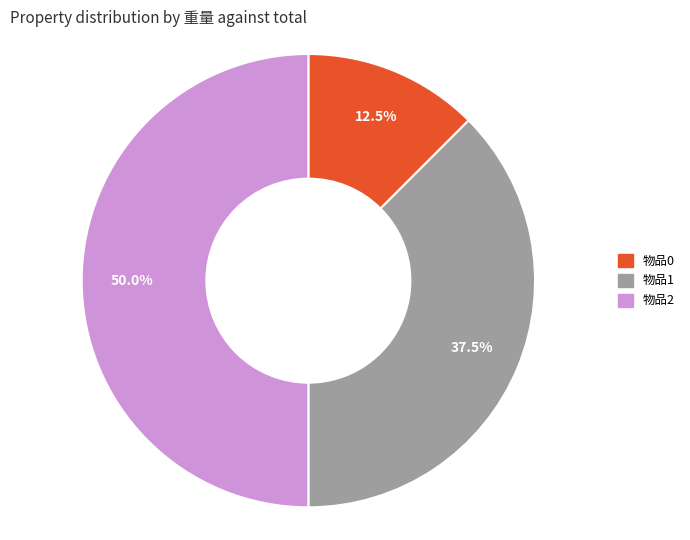

Is 物品1 the majority of the pie?

No